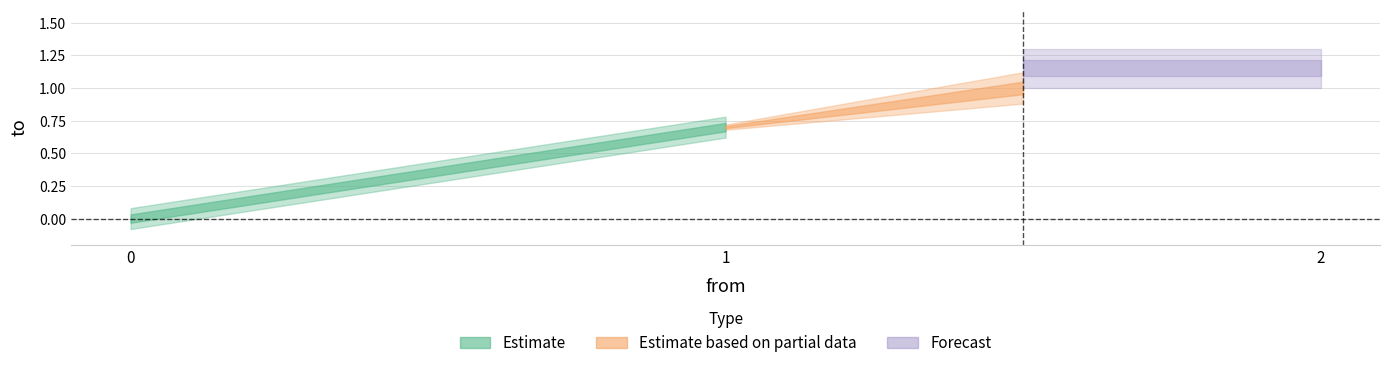

Which has a higher value, 0 or 1?

1